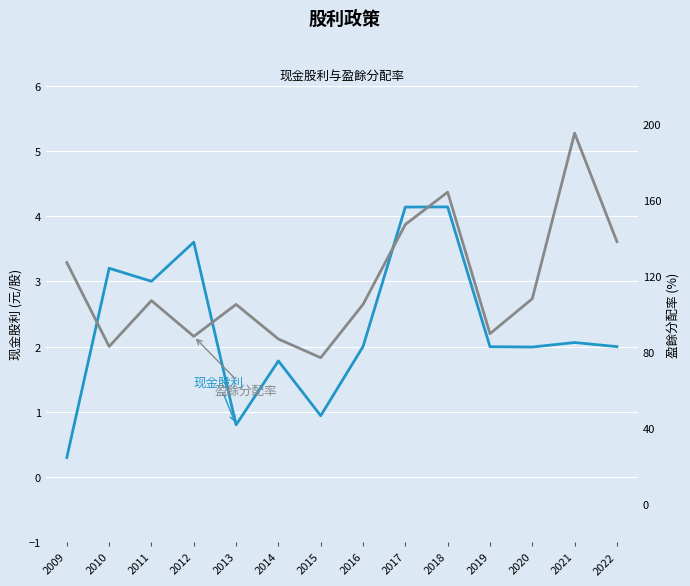

Rank the series at 2013 from highest to lowest value.

盈餘分配率, 现金股利